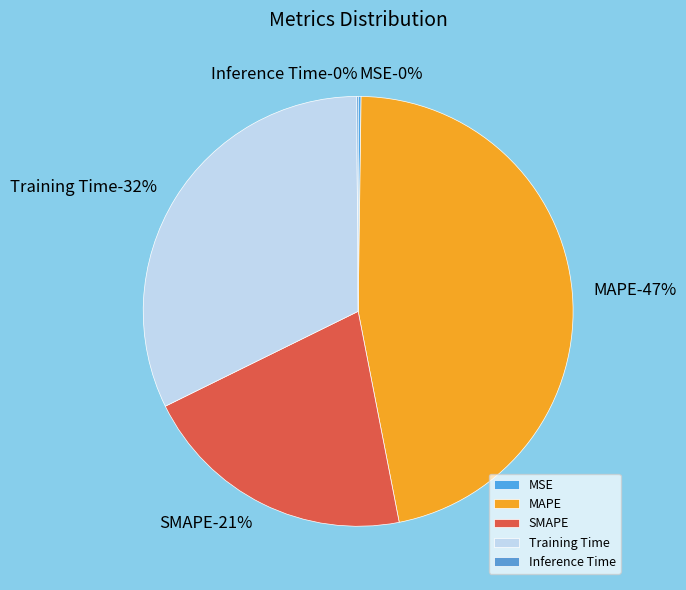

What percentage do Inference Time and MSE together represent?

0.3%